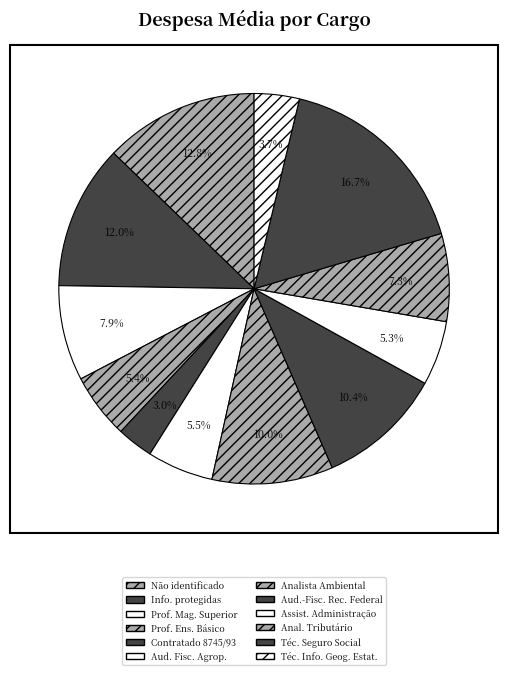

How many segments does this pie chart have?

12